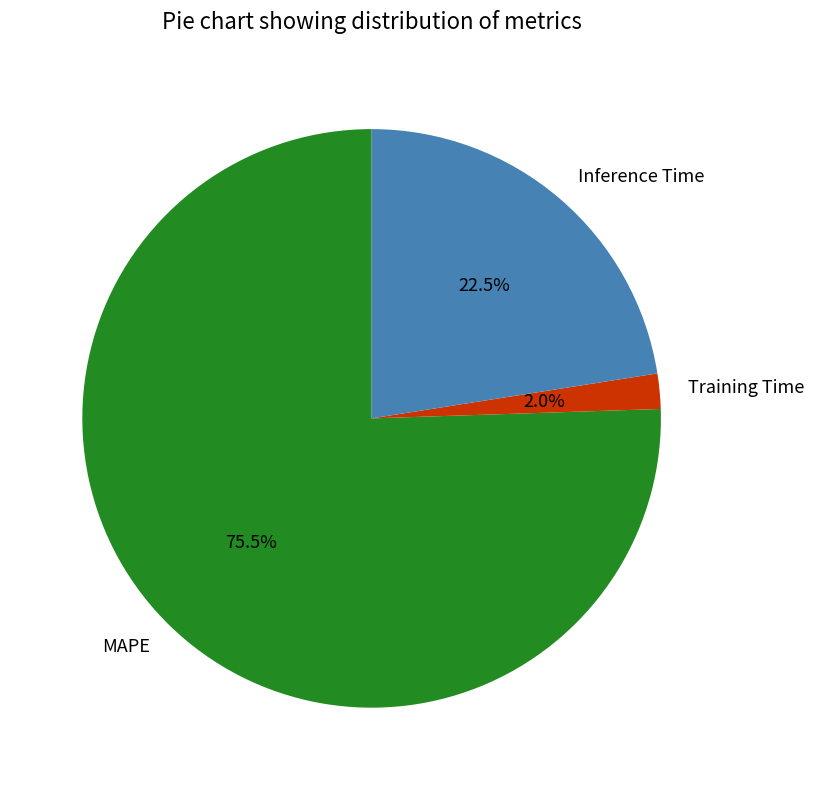

To the nearest percent, what is the combined percentage of Training Time and Inference Time?

24%